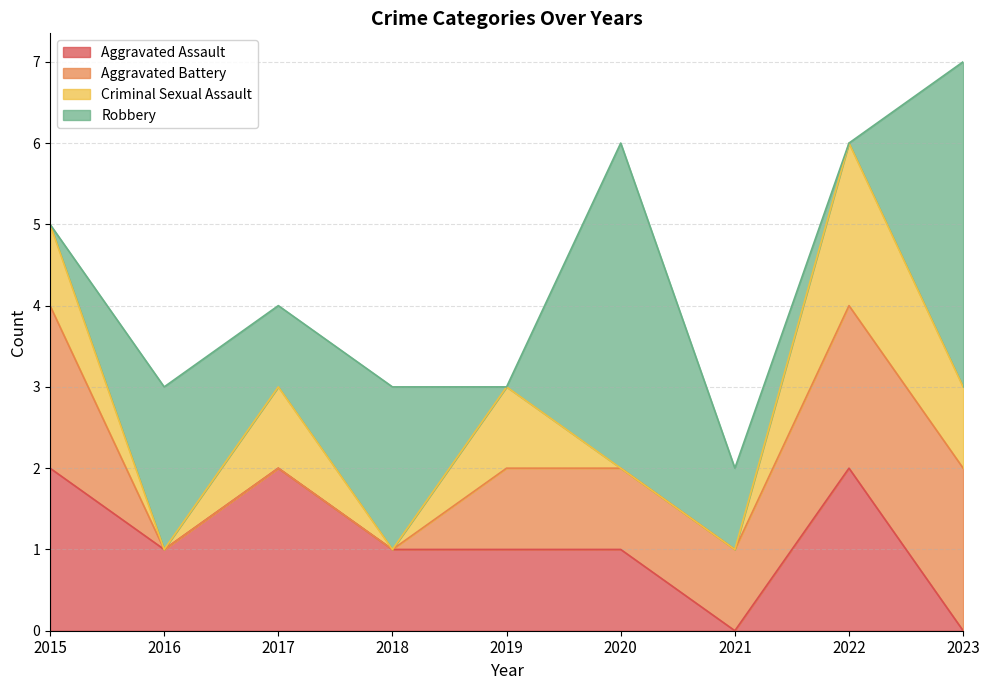

What is the difference between the Robbery values at 2018 and 2020?

2